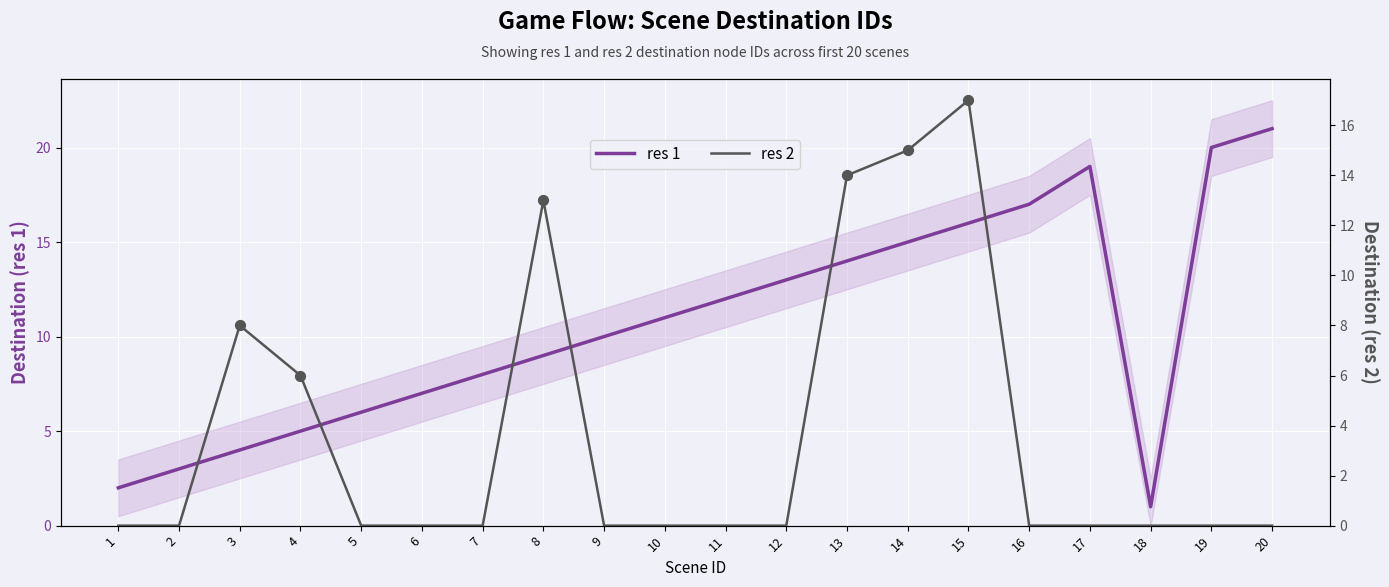

Which series contains the highest Y value?

res 1